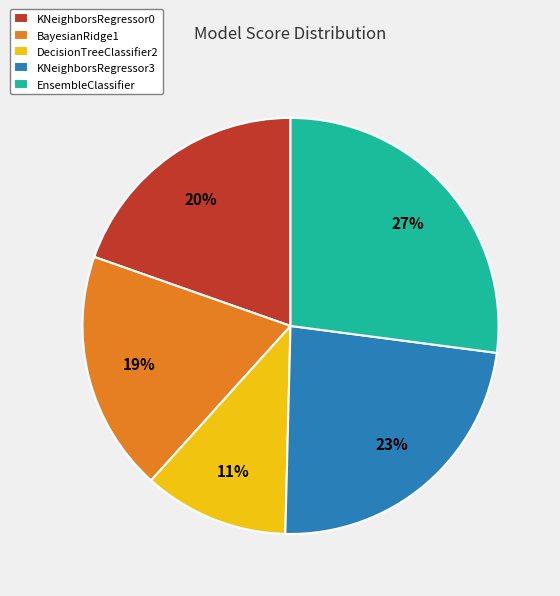

What is the largest slice in the pie chart?

EnsembleClassifier